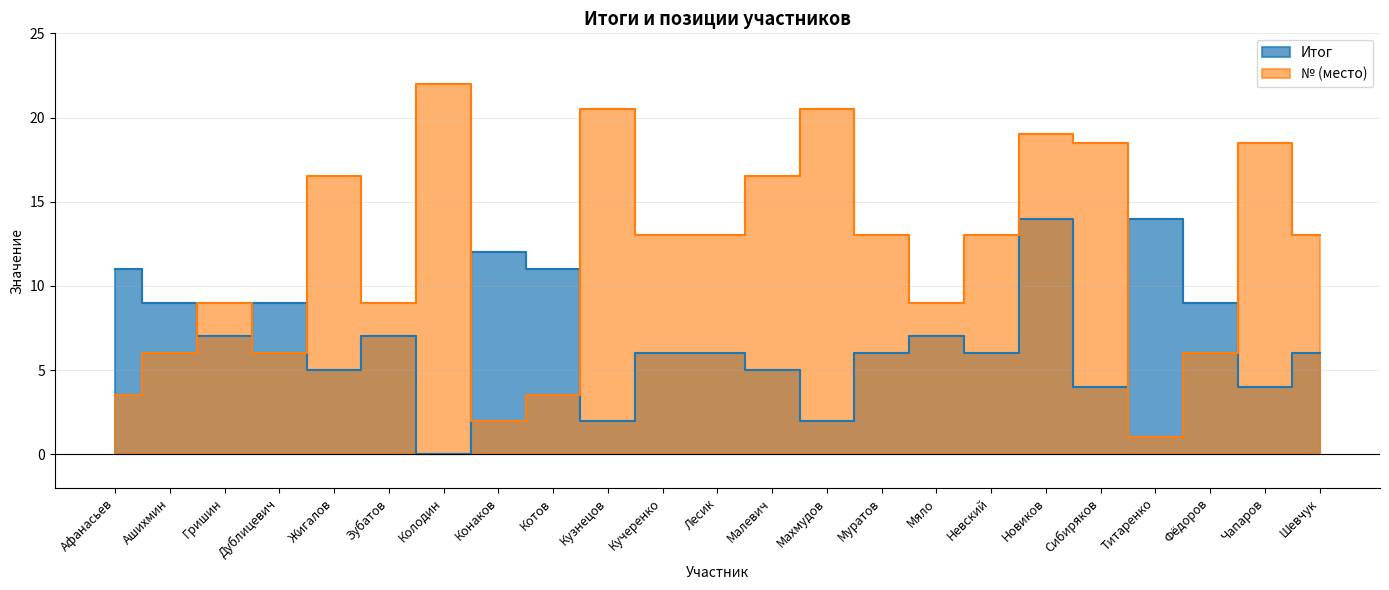

Which series ends up on top after the final intersection of № and Итог?

№